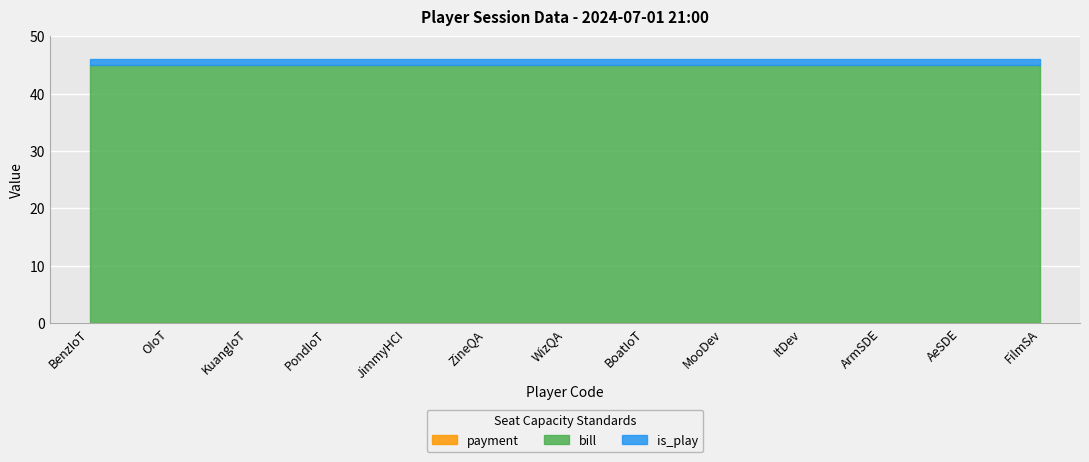

At which label is payment closest to 0?

BenzIoT